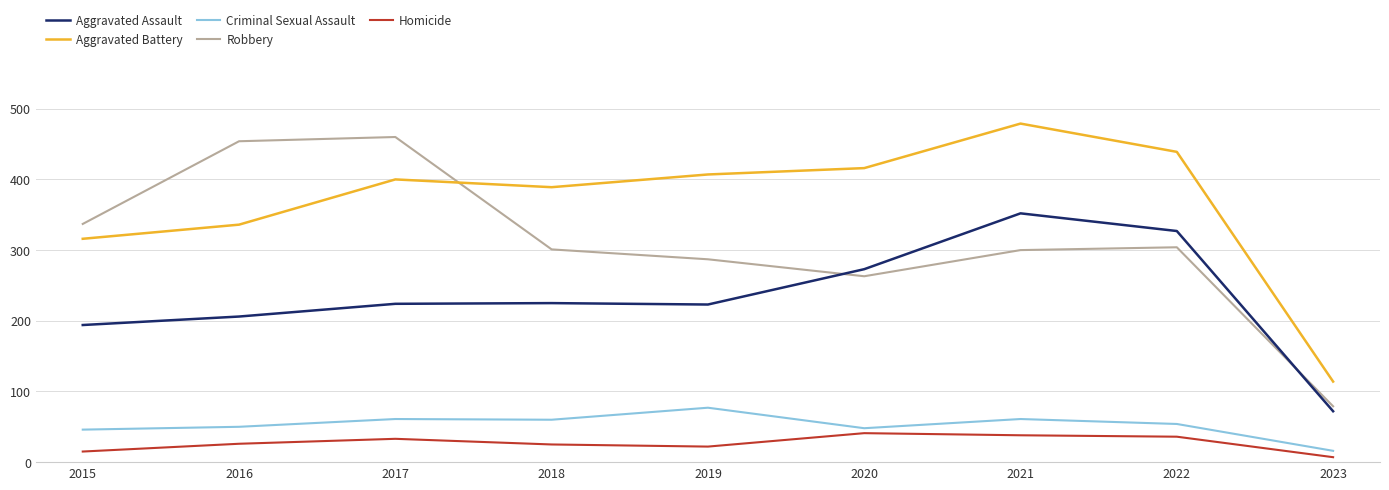

The value of Robbery at 2015 is 208. True or false?

False